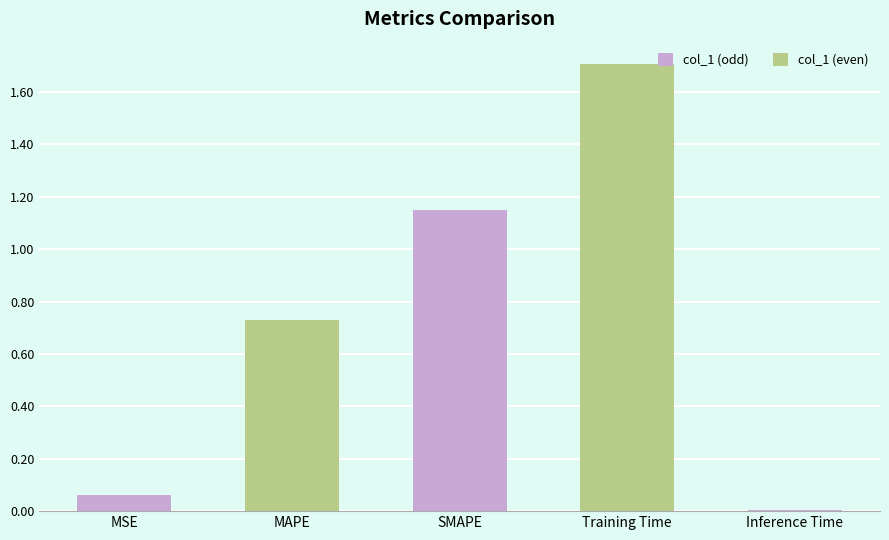

What is the label of the 3rd bar from the left?

SMAPE